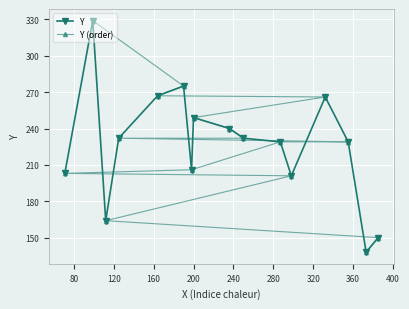

List the series in order of their peak value, lowest first.

Y, Y (order)